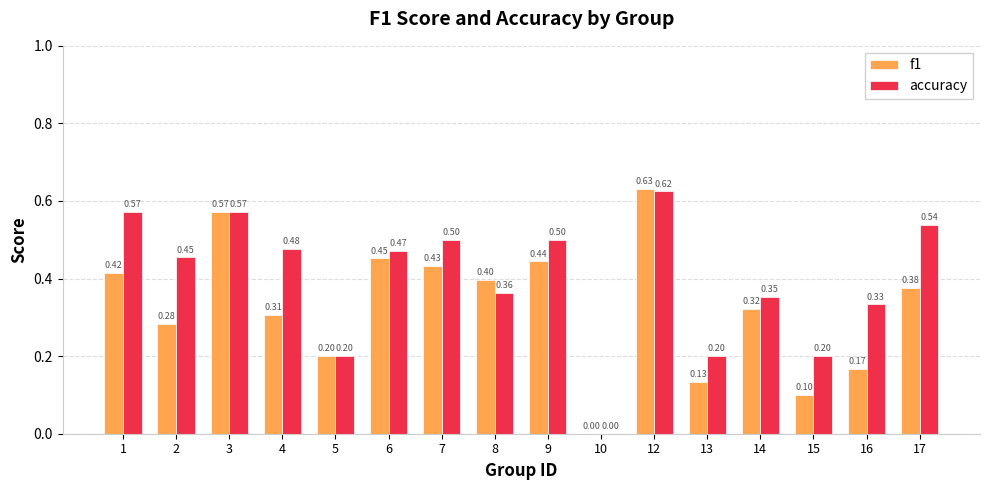

Which series has the largest range (max minus min)?

f1